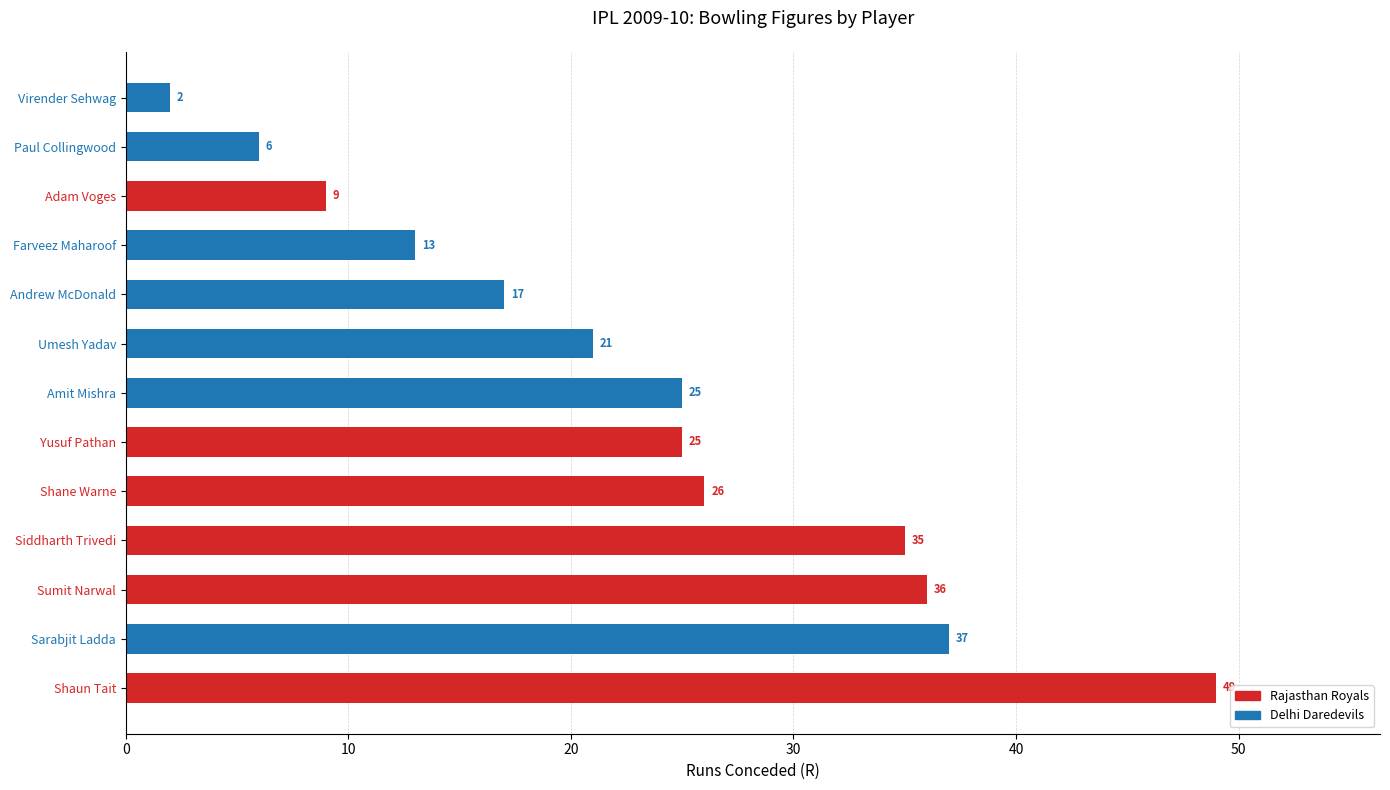

How many values are below 25?

6